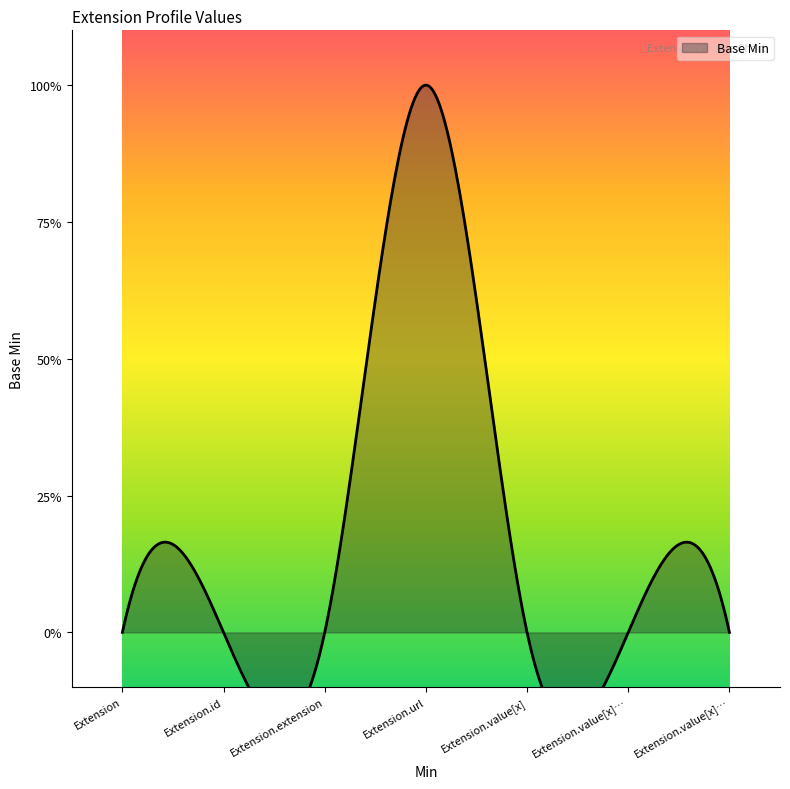

Reading left to right, what are all the values shown in this chart?

0	0	0	1	0	0	0